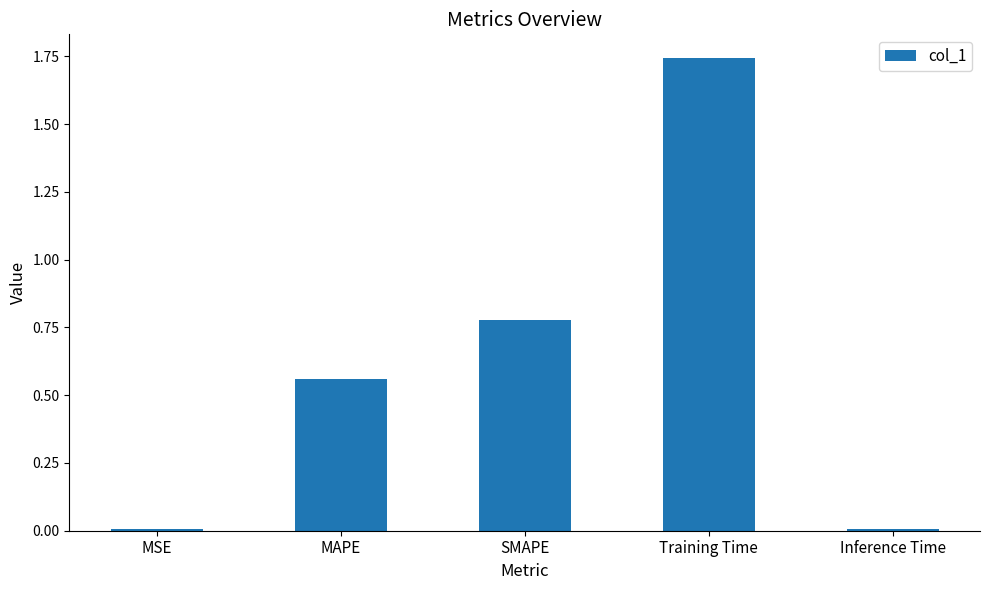

The chart shows a value of 1.1 at Training Time. True or false?

False